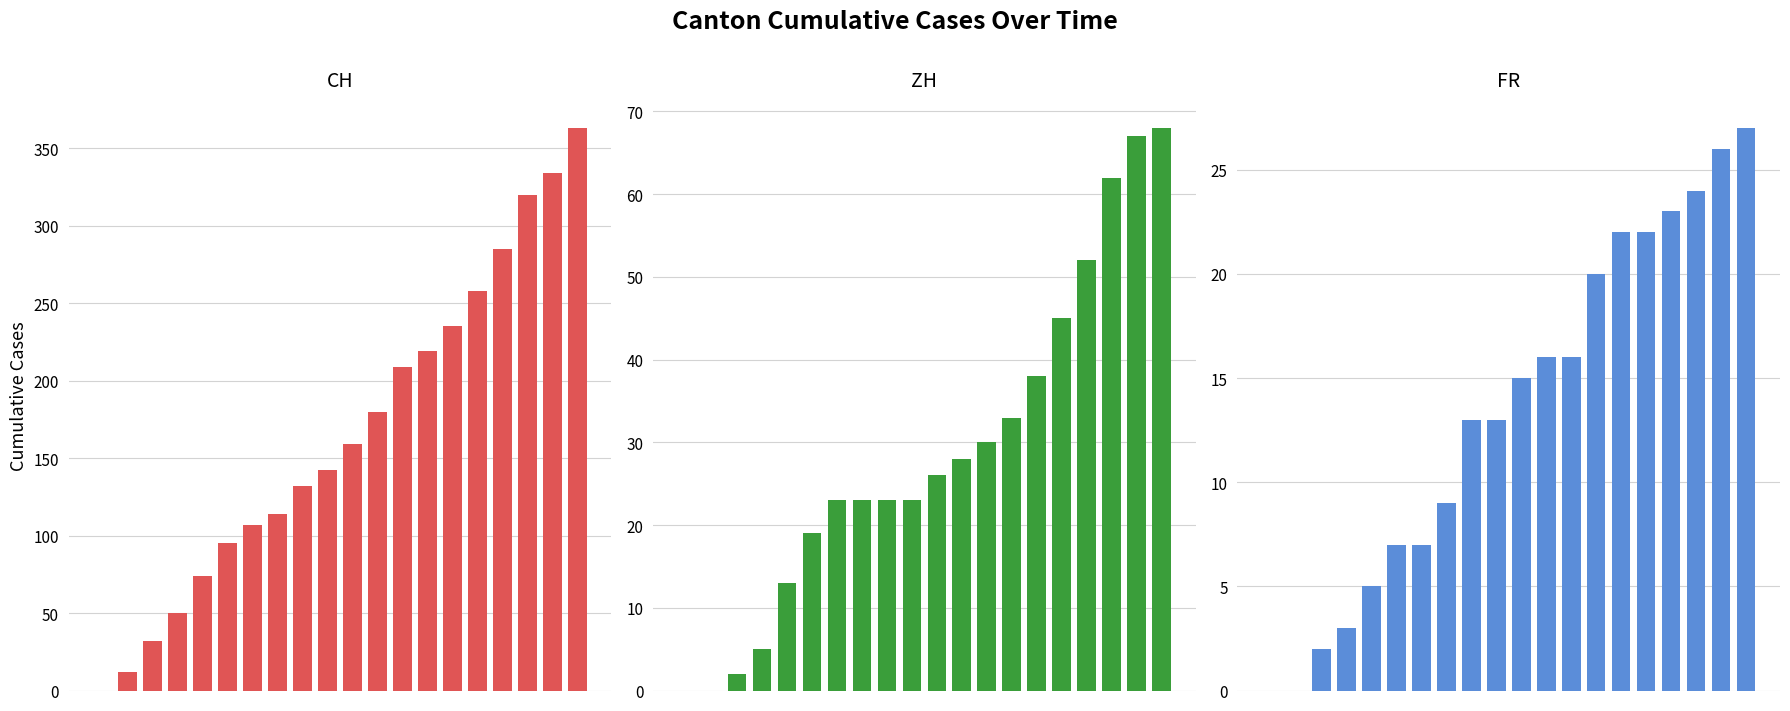

What is the difference between the maximum and minimum values in the ZH series?

68